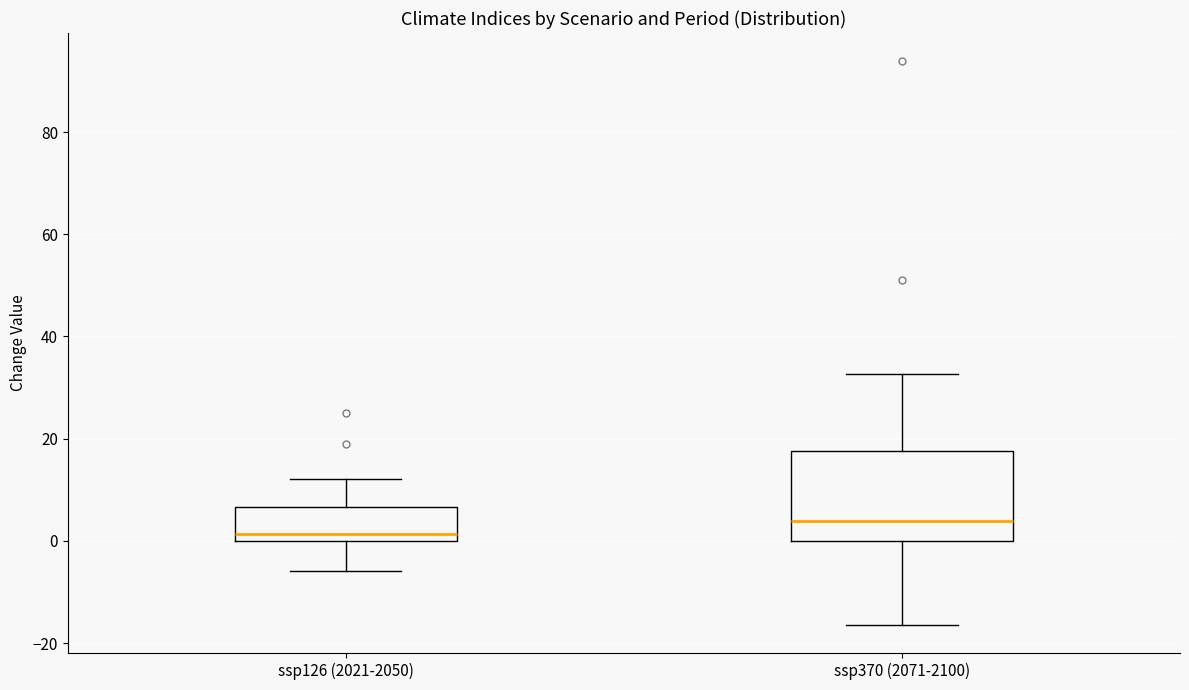

Which box has the highest median line?

ssp370 (2071-2100)